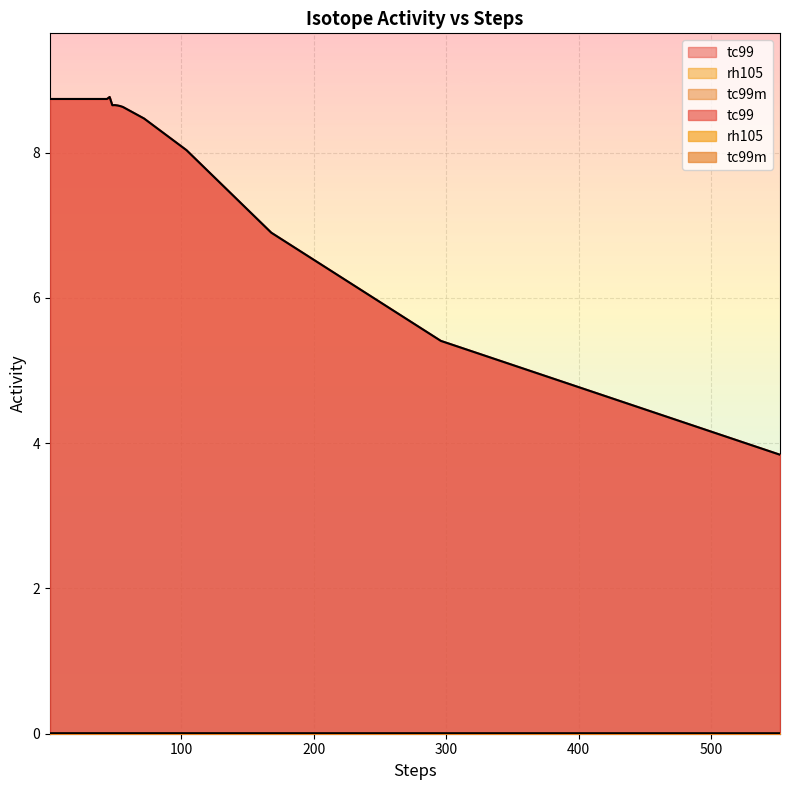

True or false: tc99 has more than 1 points higher than both neighbors.

True